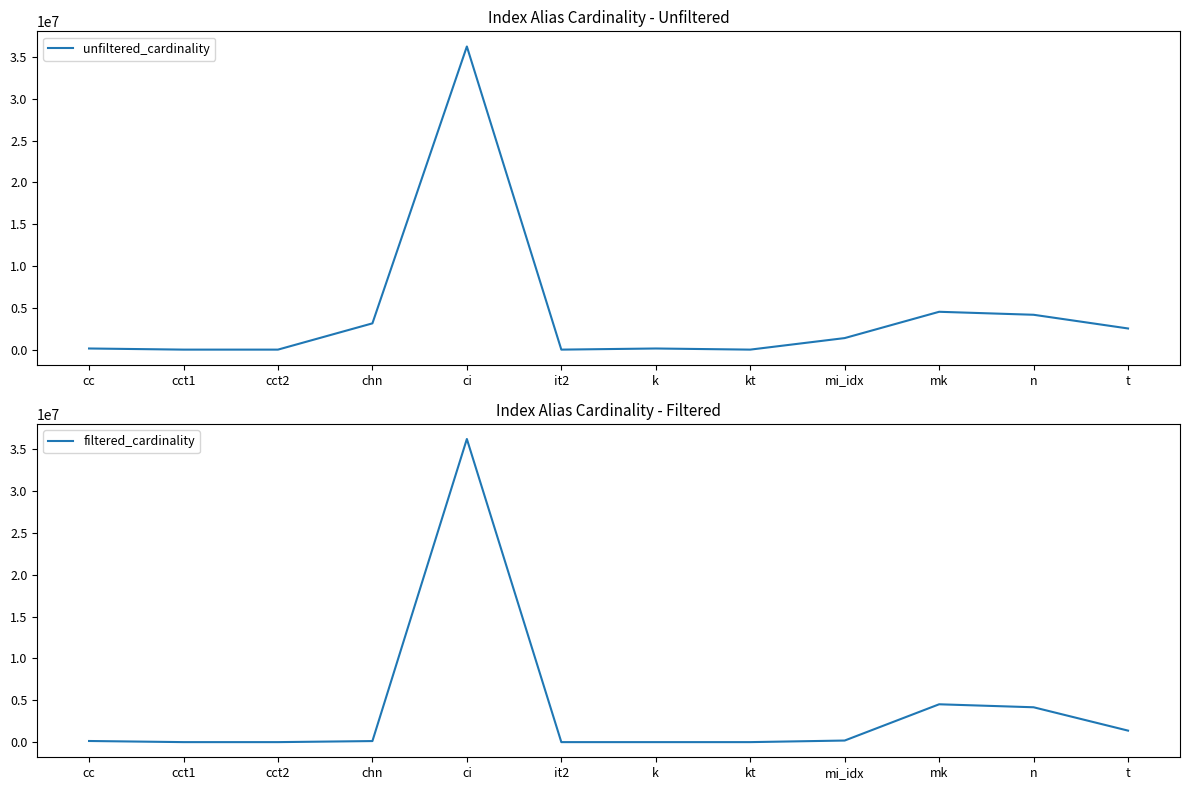

At which label is unfiltered_cardinality closest to 18122174?

mk